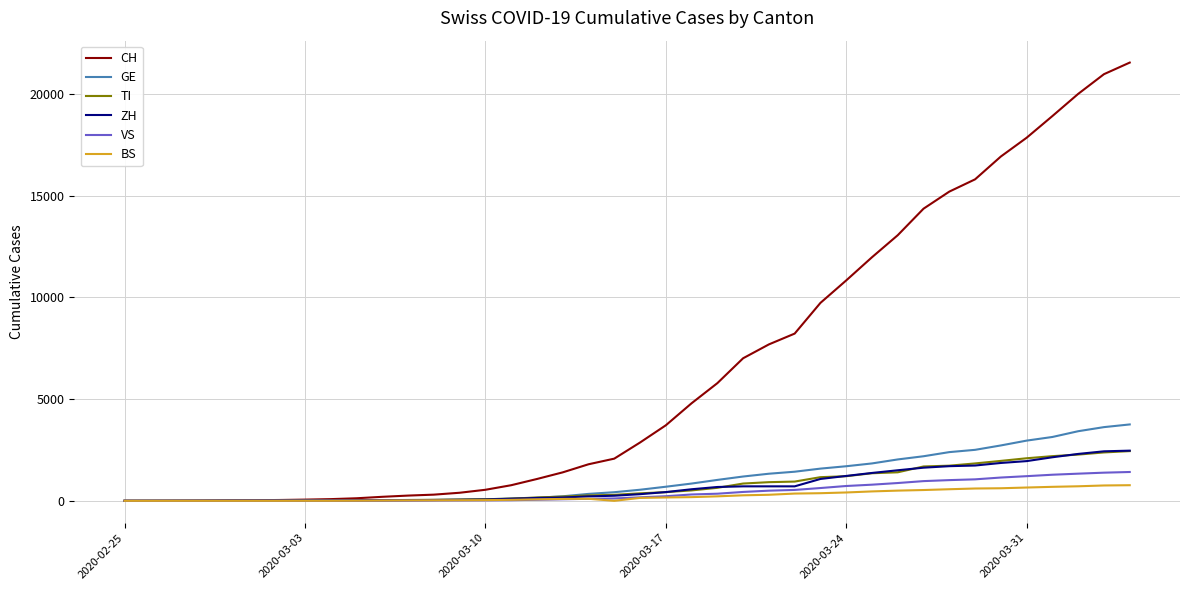

What is the greatest value displayed?

21534